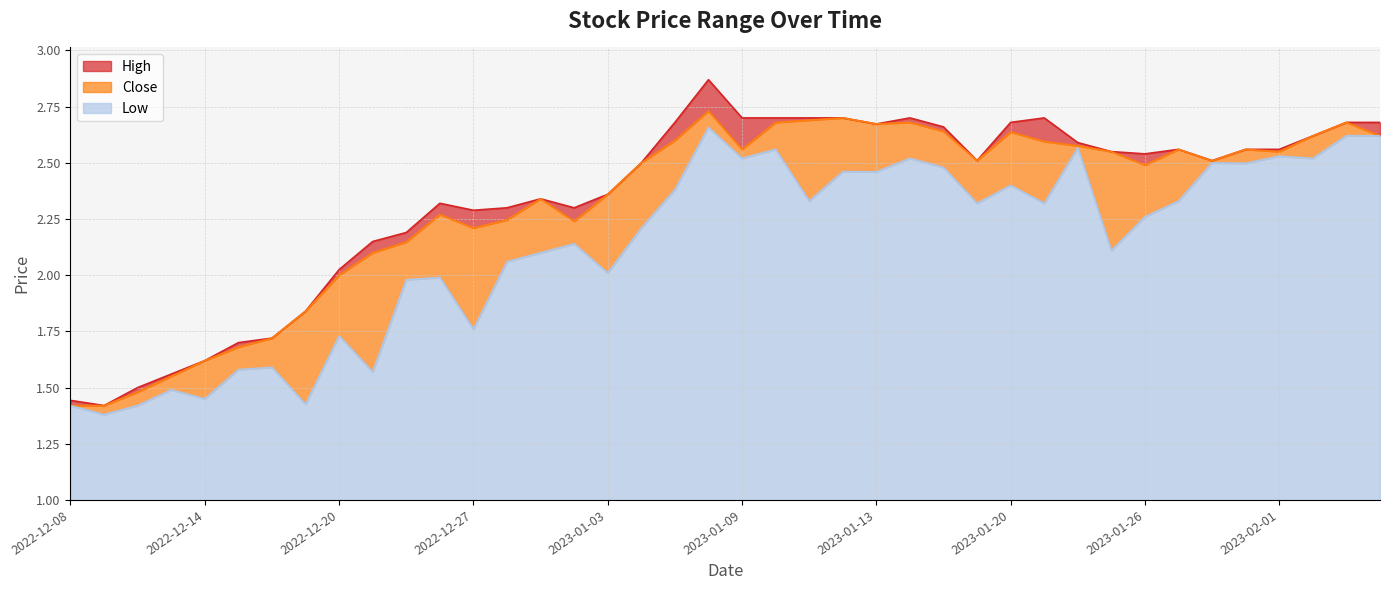

True or false: Low and Close intersect in this chart.

False